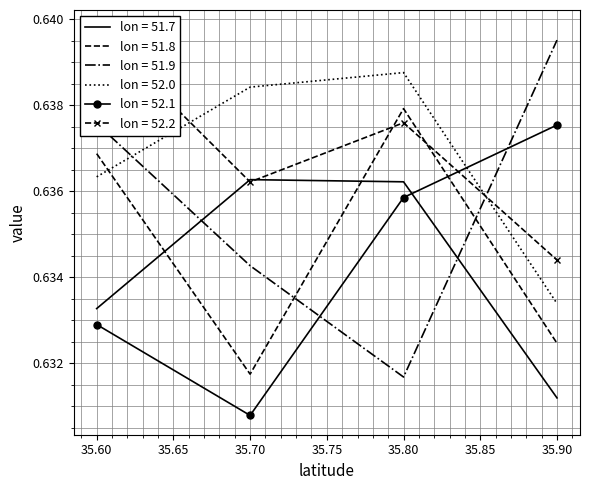

Count the number of data series in this chart.

6